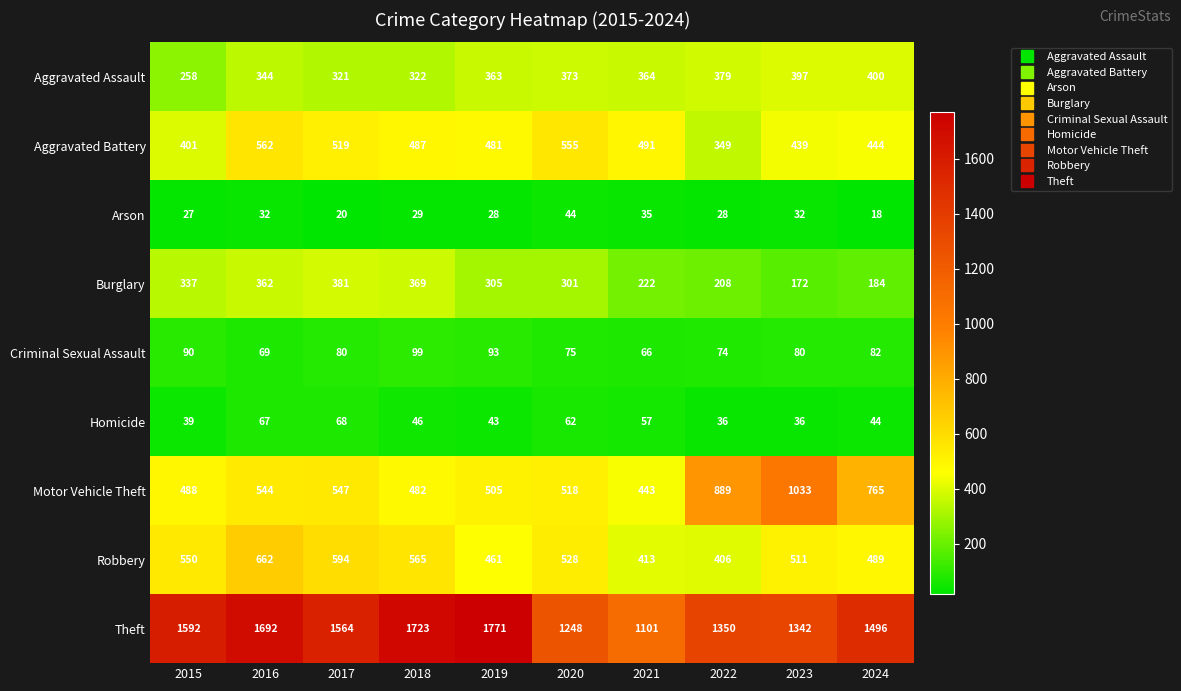

Rank the series at 2017 from lowest to highest value.

Arson, Homicide, Criminal Sexual Assault, Aggravated Assault, Burglary, Aggravated Battery, Motor Vehicle Theft, Robbery, Theft